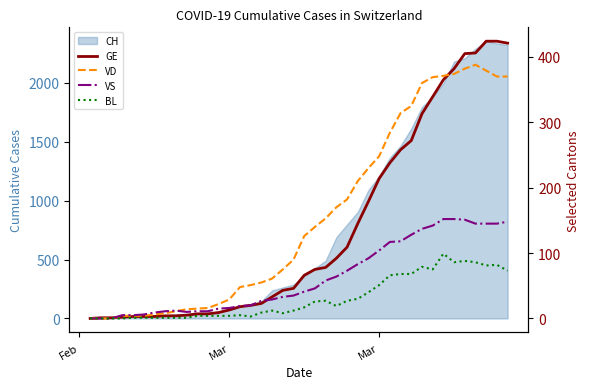

What is the value of the BL point at the 20th from the left?

12